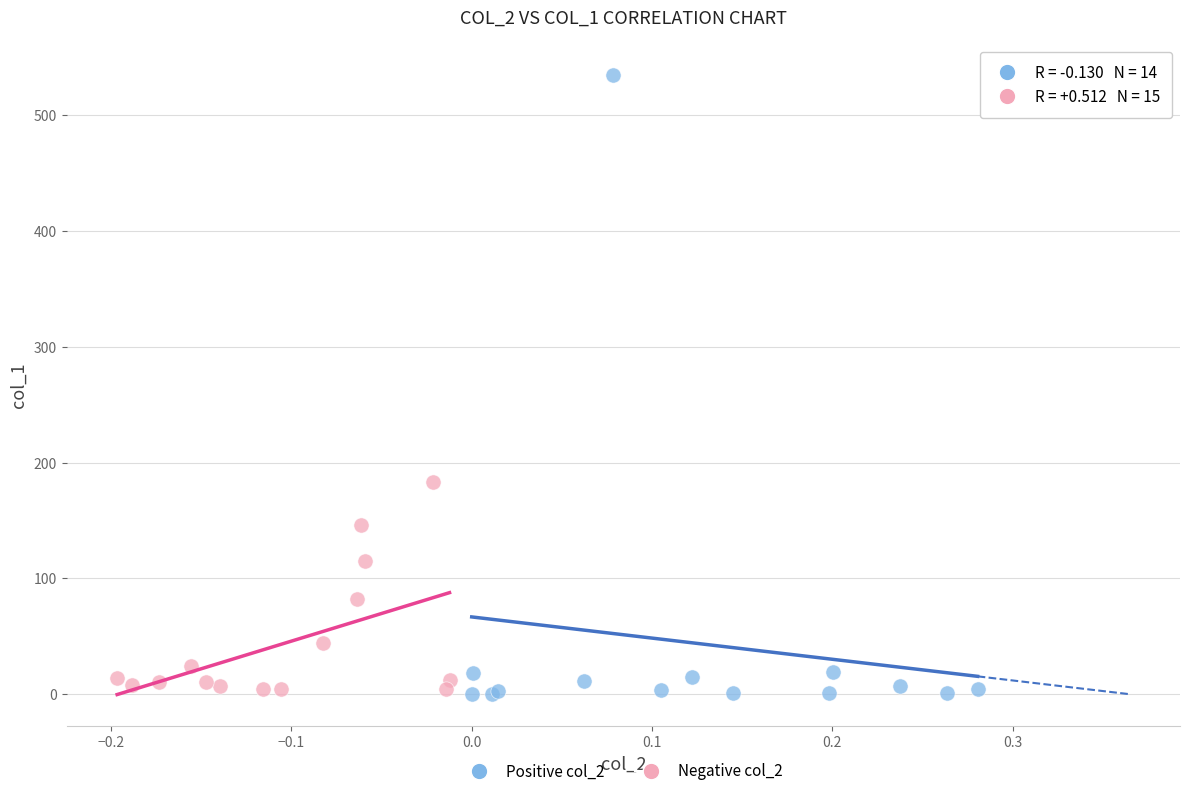

Which series has the largest Y range (max minus min)?

Positive col_2